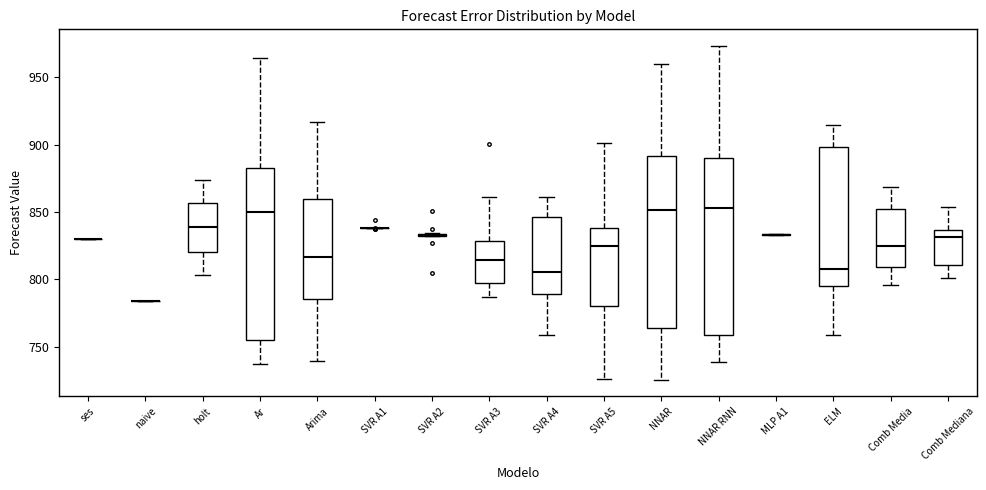

Where does the upper whisker of the box for NNAR end on the y-axis? The values are not printed on the chart, so give them approximately, as read against the axis.

960